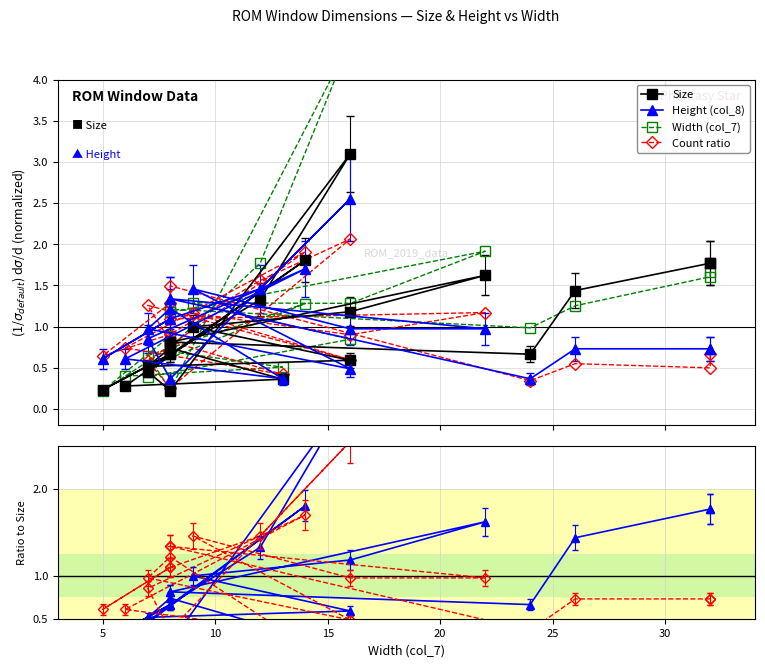

What is the minimum value for Height/mean?

0.4